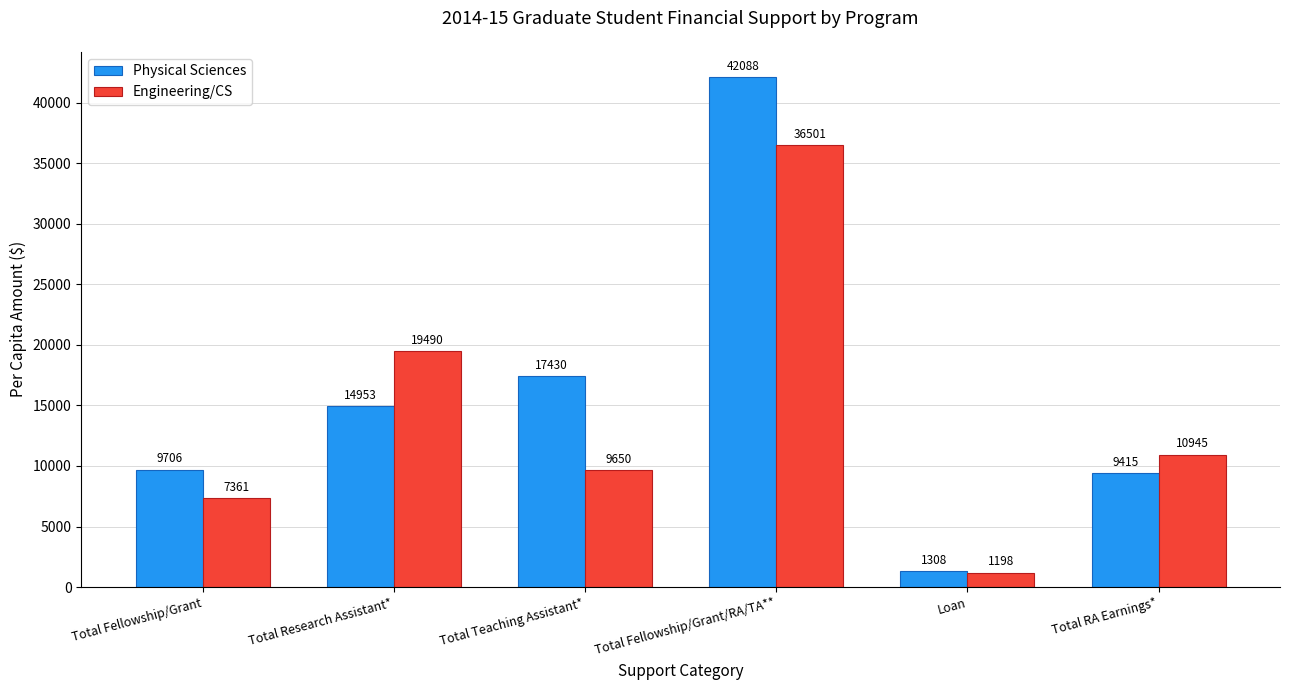

Reading left to right, what are all the values shown in this chart?

Physical Sciences: 9706	14953	17430	42088	1308	9415
Engineering/CS: 7361	19490	9650	36501	1198	10945